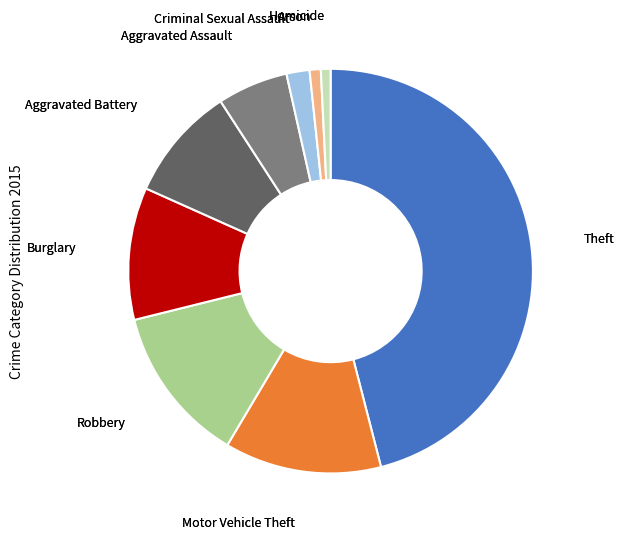

Is there a majority slice in this chart?

No